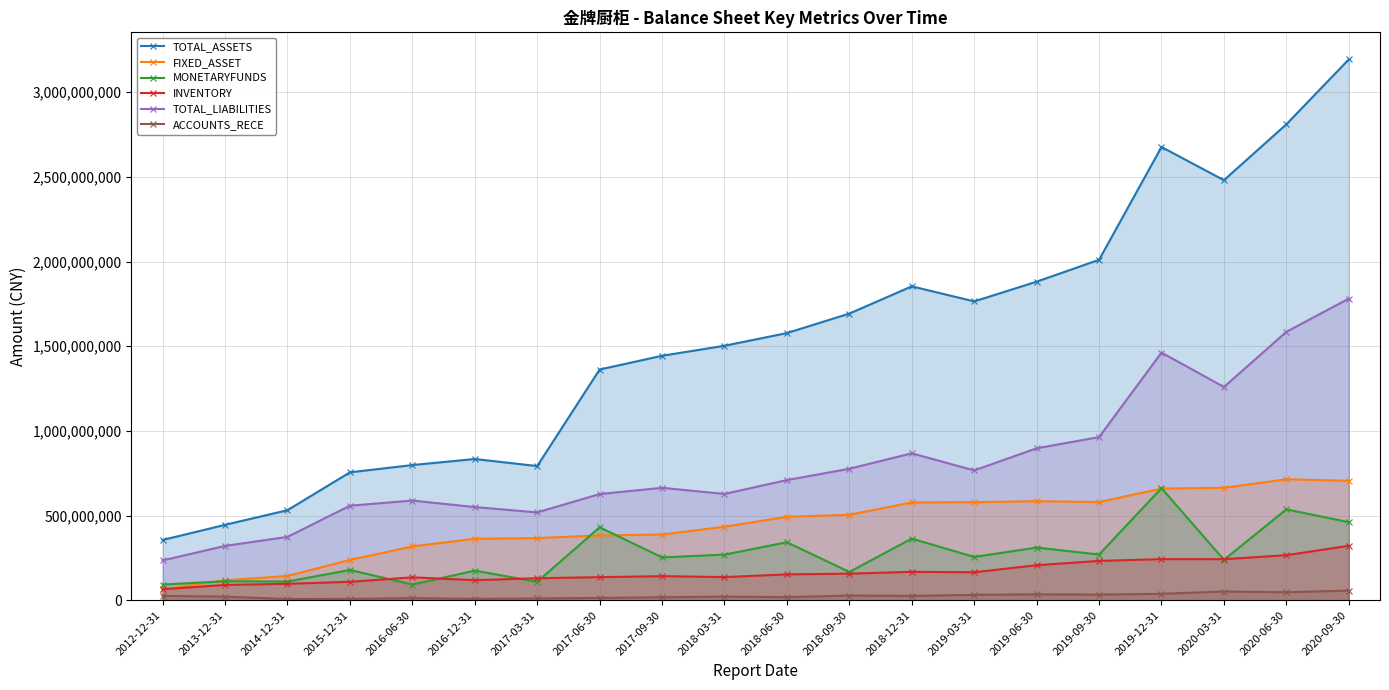

At how many categories does at least one series exceed 1207257489?

13